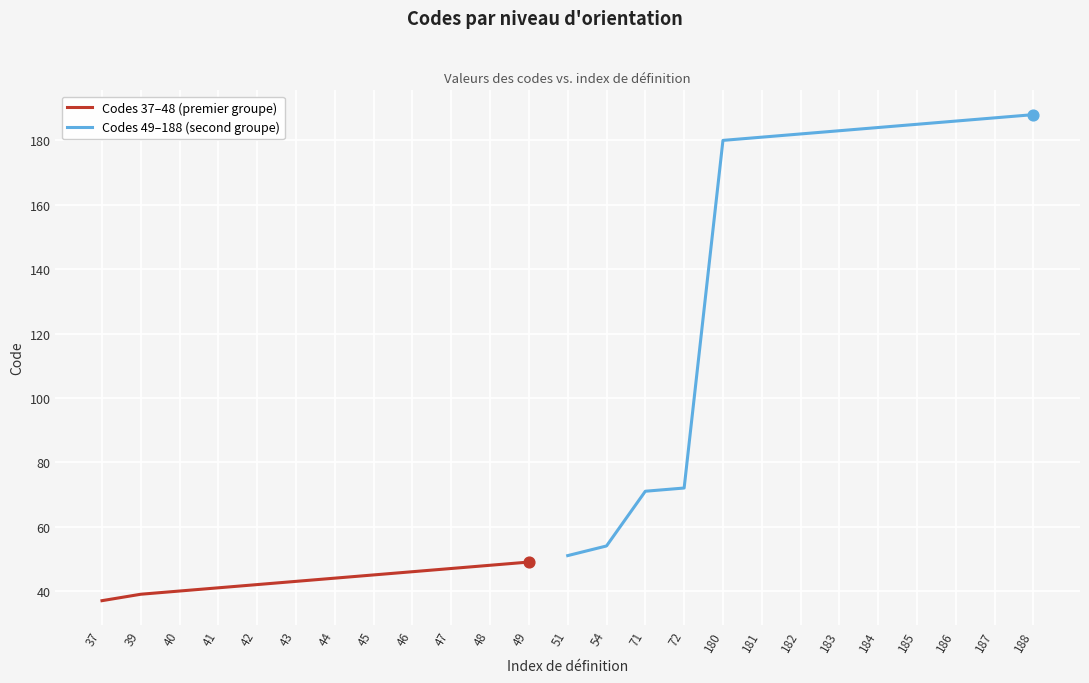

Approximately how many times larger is the value at 72 compared to 37?

1.9